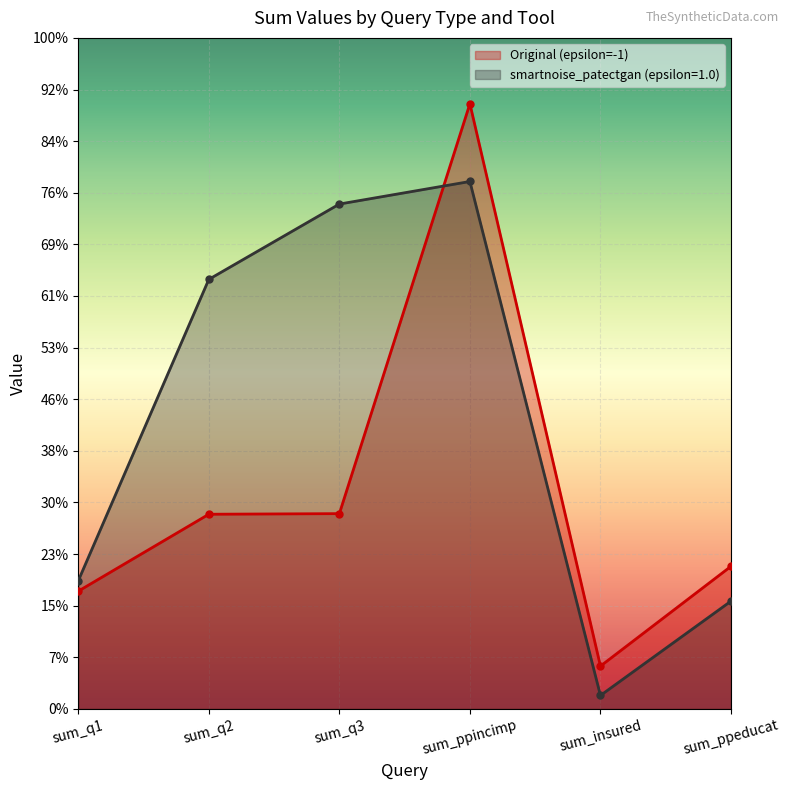

What are all the series names shown in the legend?

Original (epsilon=-1), smartnoise_patectgan (epsilon=1.0)